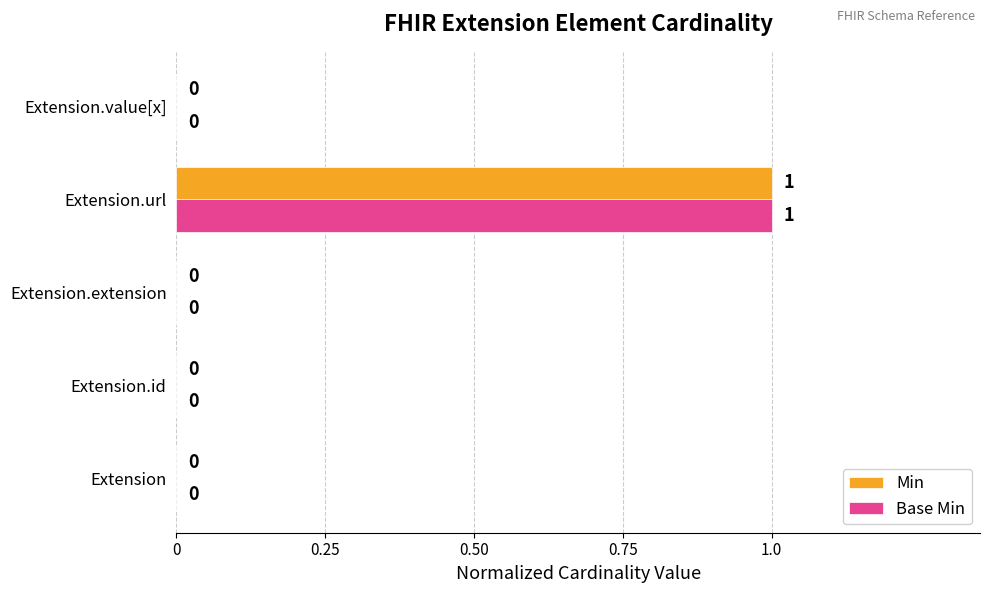

At which category is the sum across all series the highest?

Extension.url